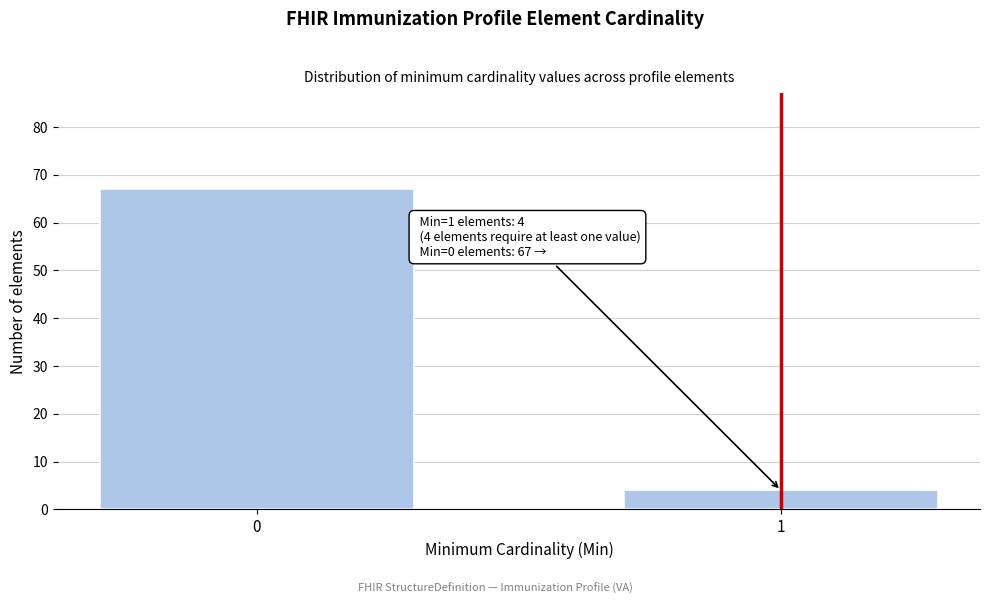

Reading left to right, list all the values displayed in this chart.

0=67	1=4